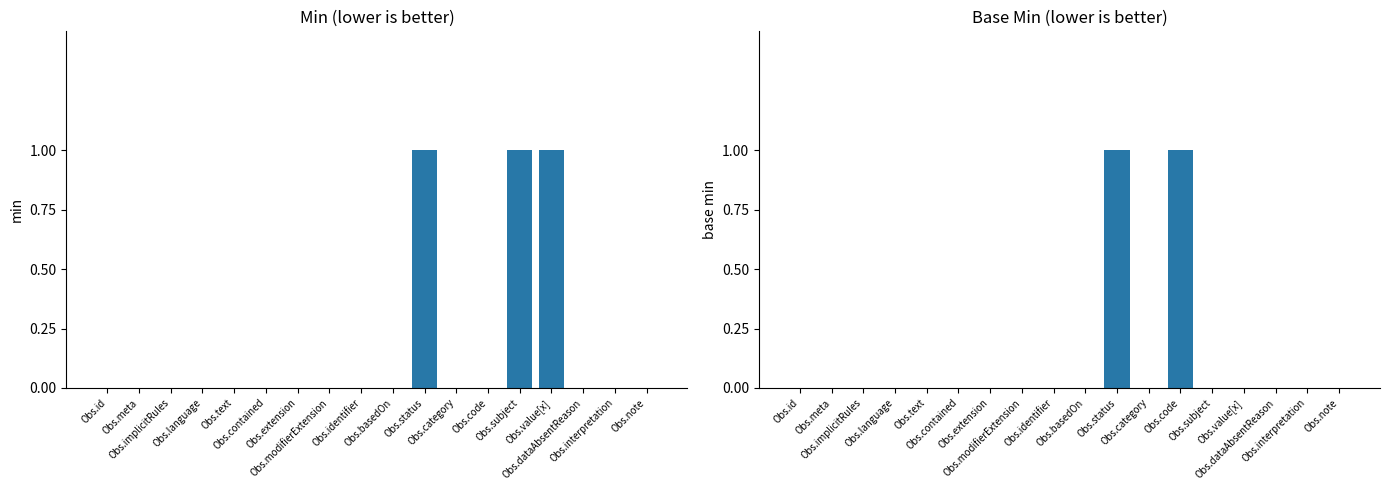

What is the difference between the maximum and minimum values in the Min series?

1